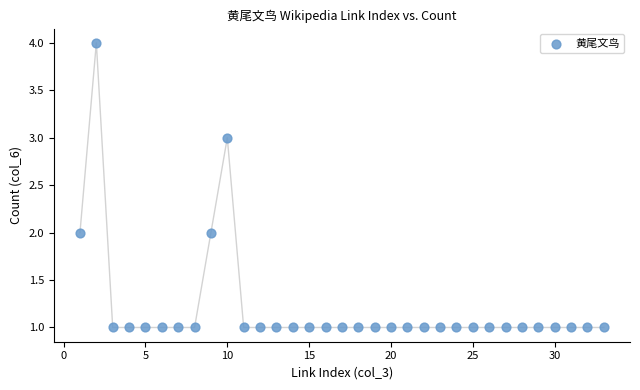

What is the range of X values (max minus min)?

32